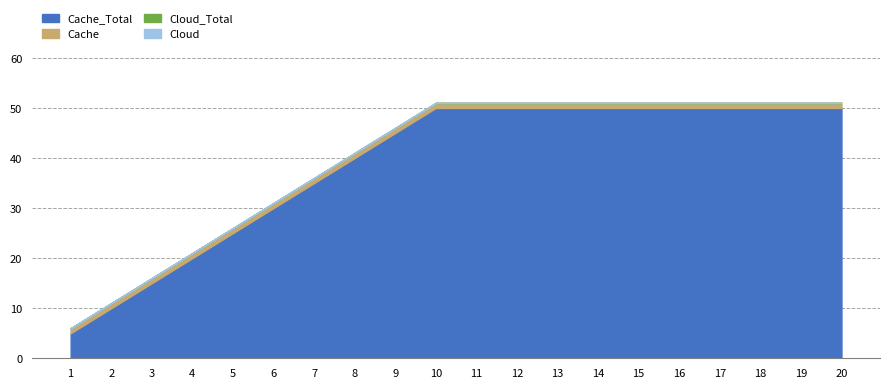

Which series has the largest total across all categories?

Cache_Total